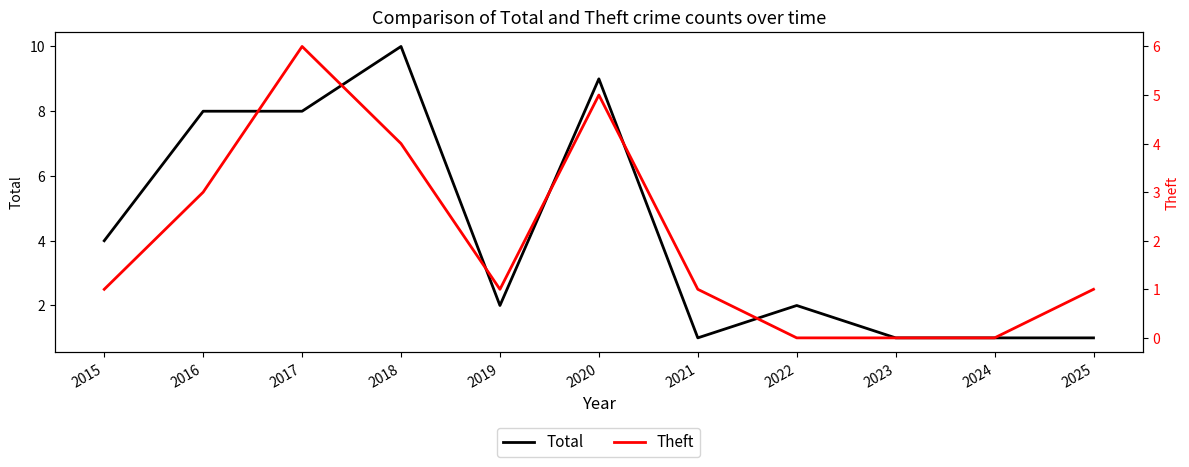

Which series has the largest range (max minus min)?

Total